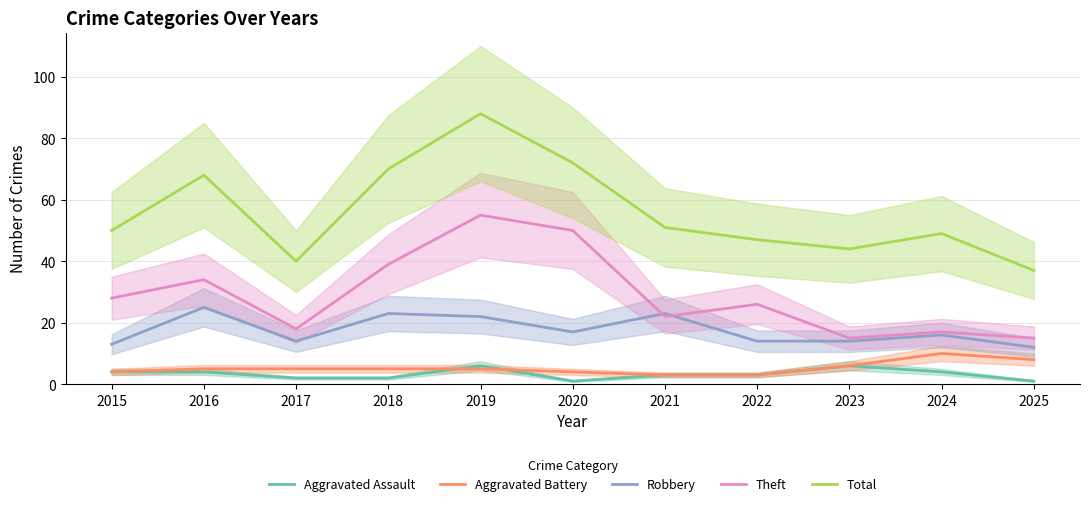

The value of Aggravated Assault at 2018 is 2. True or false?

True